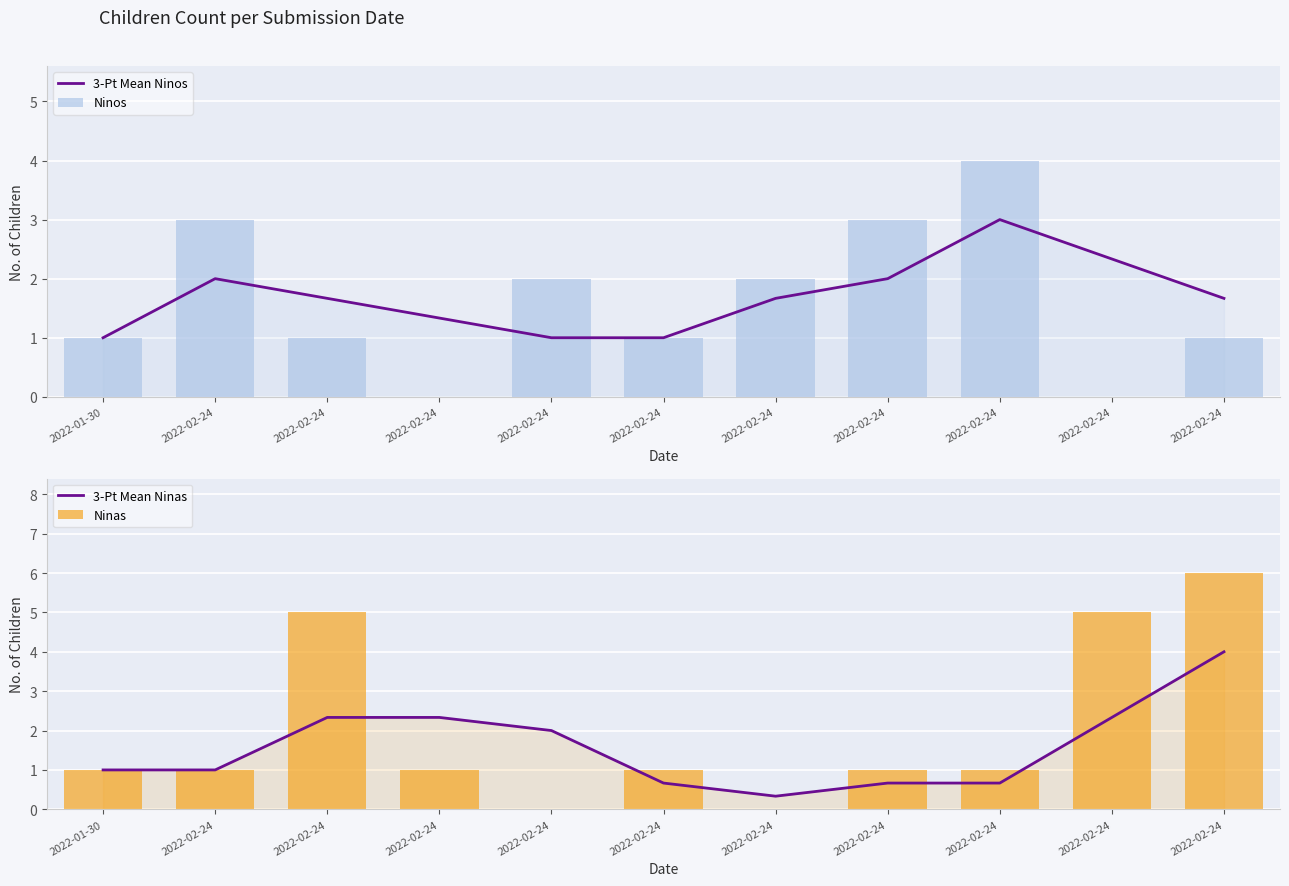

What is the label of the 9th bar from the right?

2022-02-24